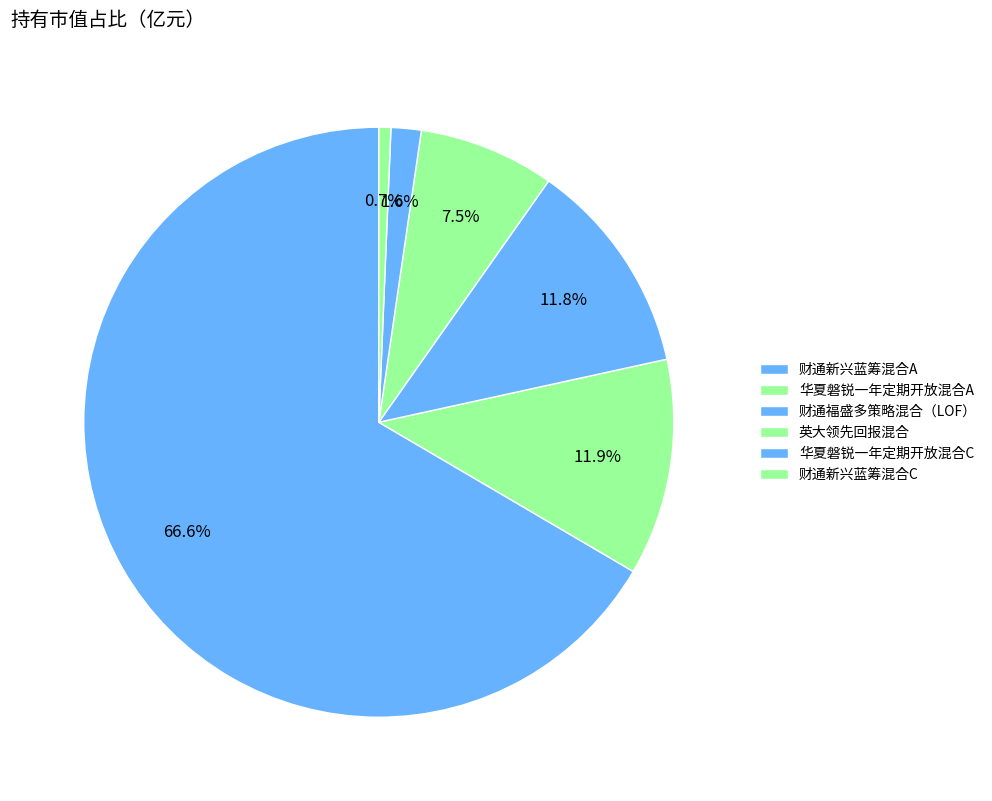

How many slices are in this pie chart?

6